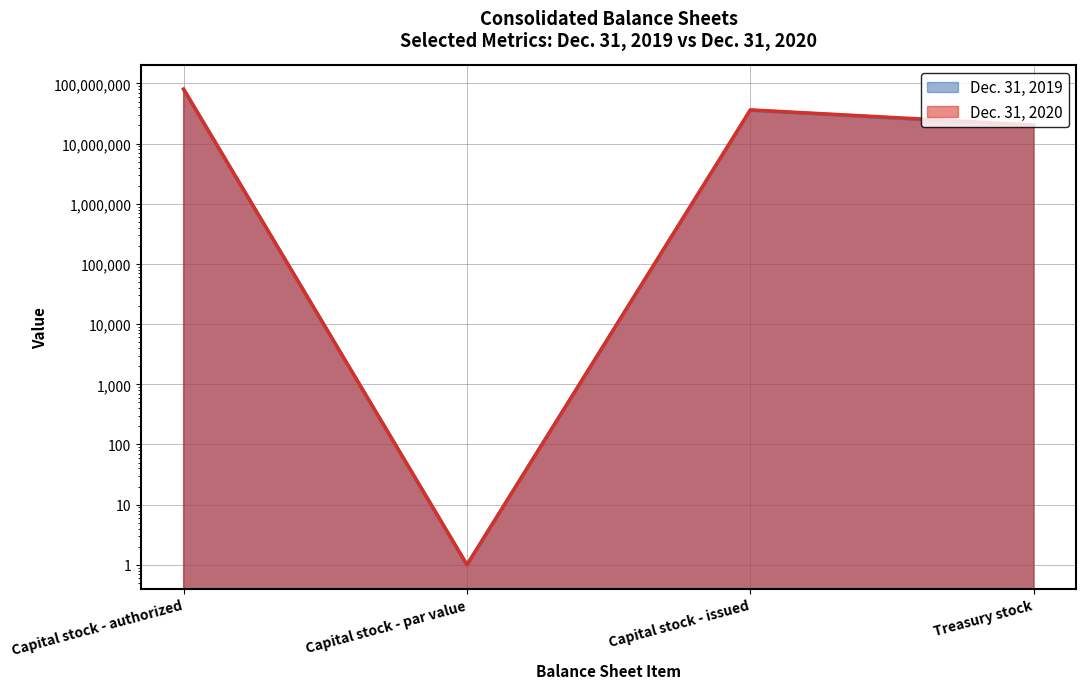

What is the sum of all Dec. 31, 2020 values?

136610201